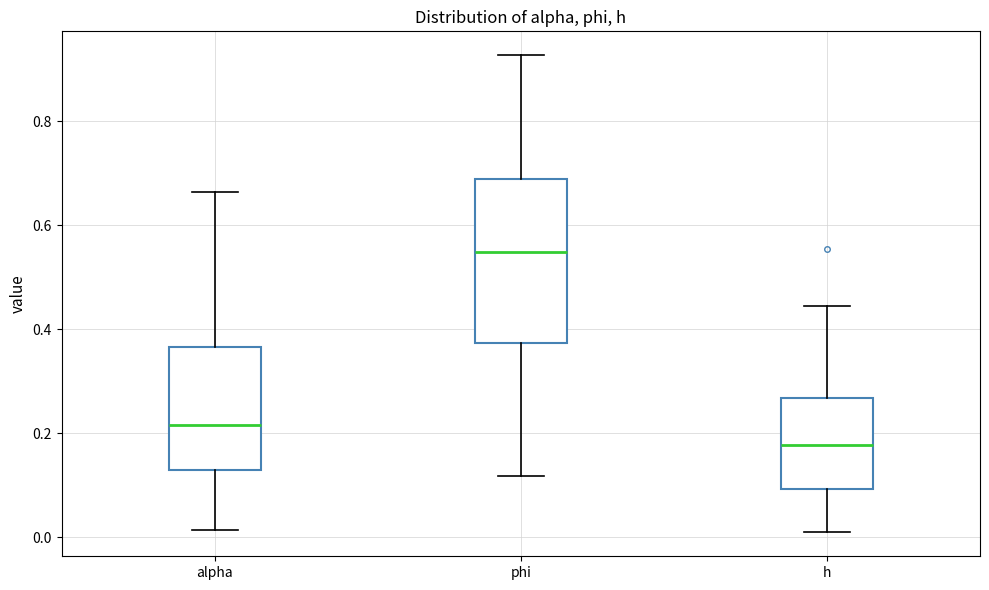

Reading left to right, read every box against the y-axis: the position of its median line, the range the box covers, and the ends of its whiskers. The values are not printed on the chart, so give them approximately, as read against the axis.

alpha: median 0.22, box 0.14 to 0.36, whiskers 0.02 to 0.66
phi: median 0.54, box 0.38 to 0.68, whiskers 0.12 to 0.92
h: median 0.18, box 0.10 to 0.26, whiskers 0.00 to 0.44